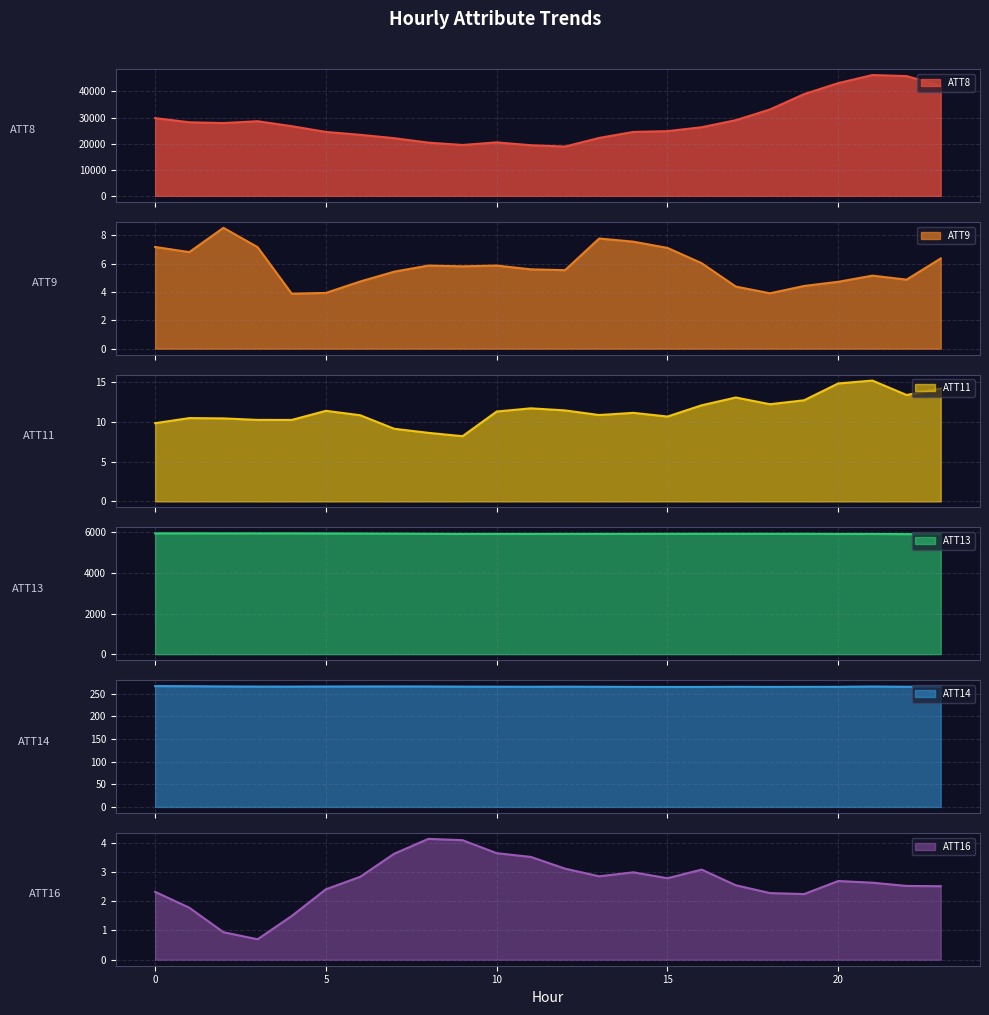

Read the ATT13 value at 11.

5916.9